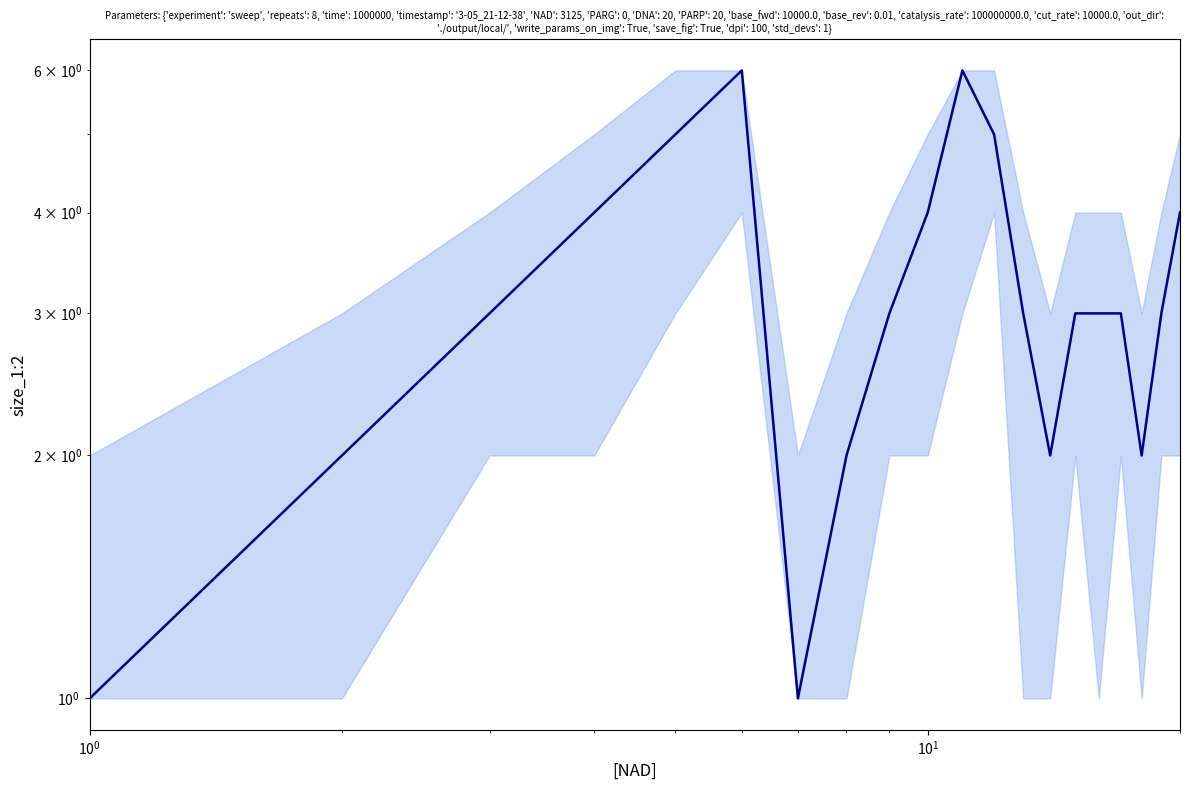

What is the difference between the second highest and second lowest values?

5